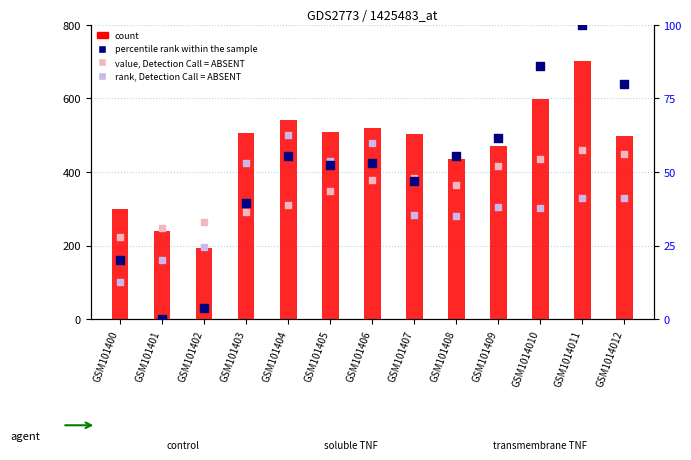

Which series contains the highest Y value?

count